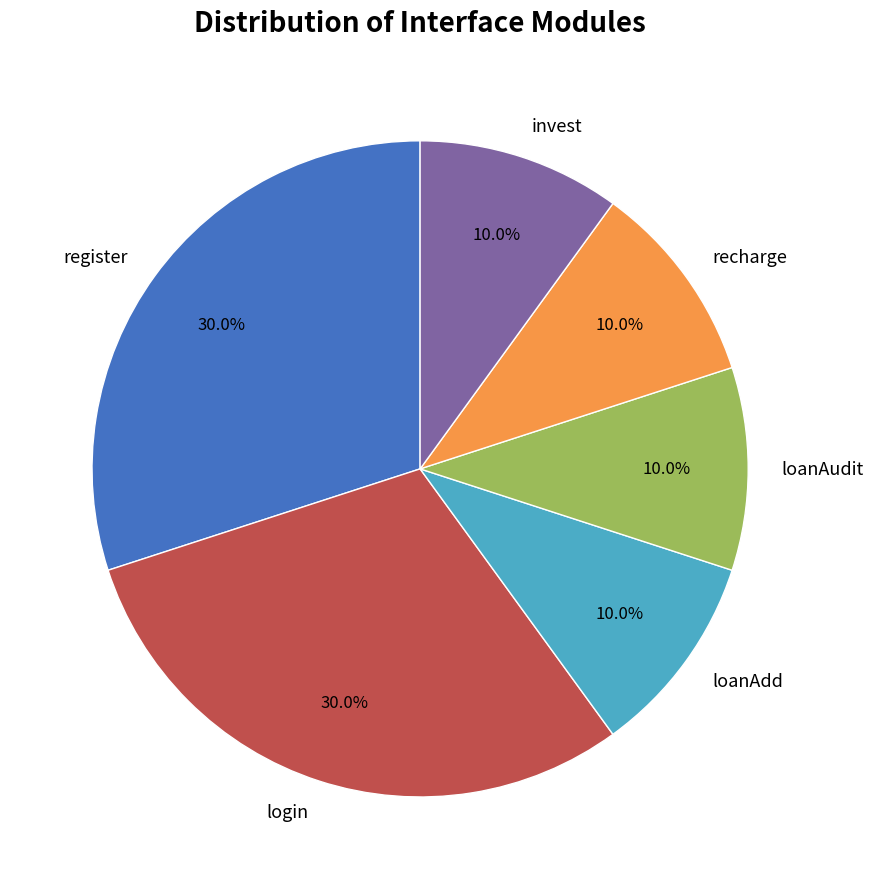

How many segments does this pie chart have?

6